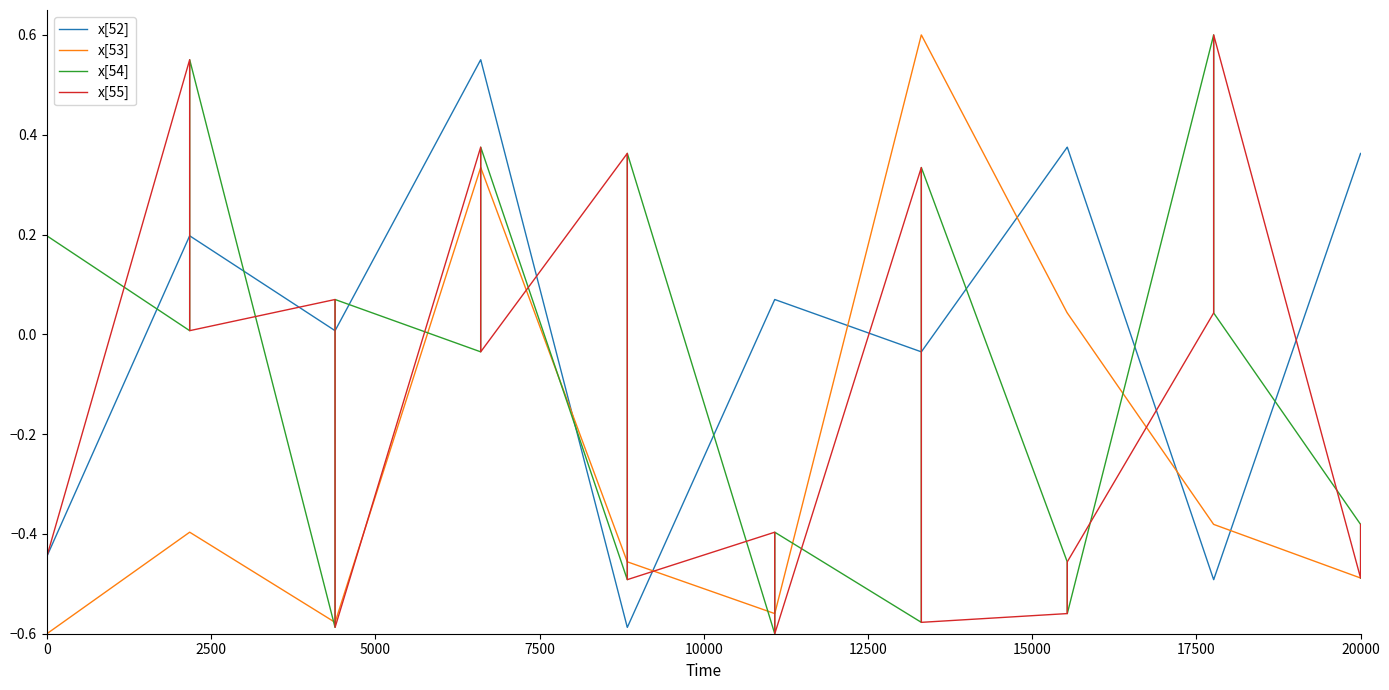

Which series has the largest total across all categories?

x[52]